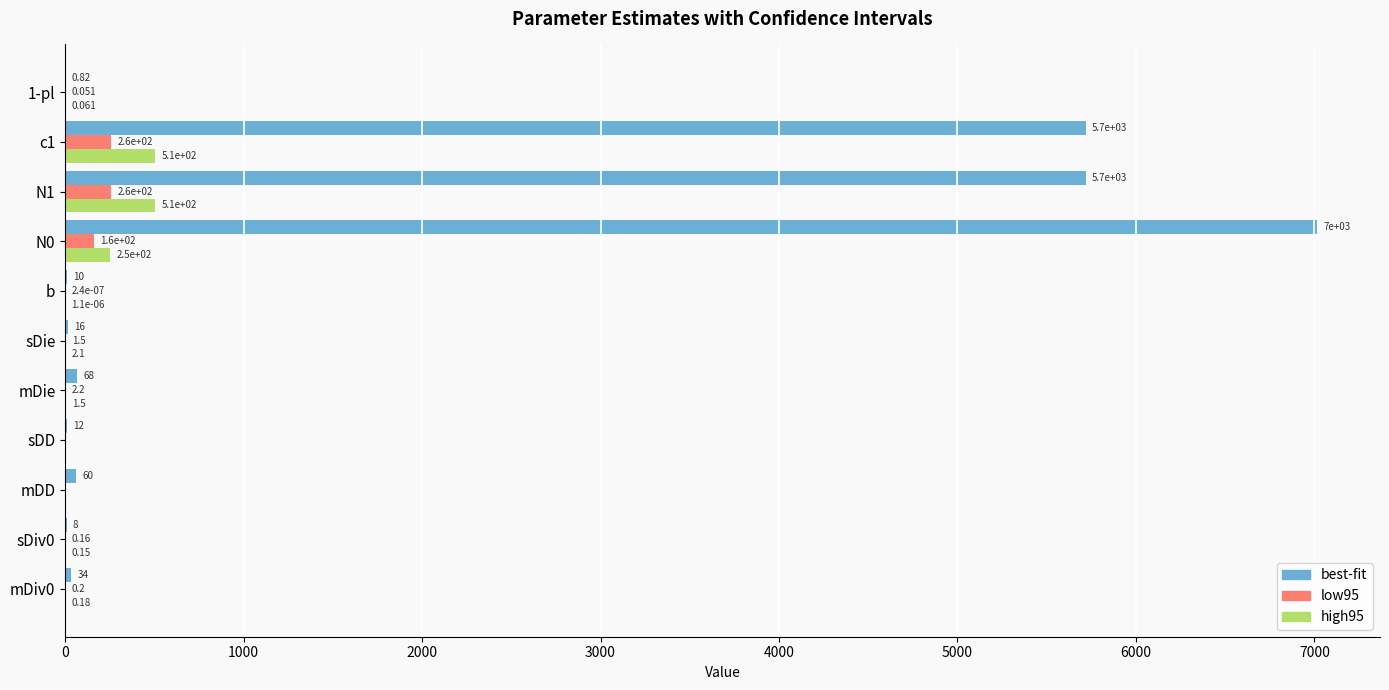

Which series has the largest total across all categories?

best-fit